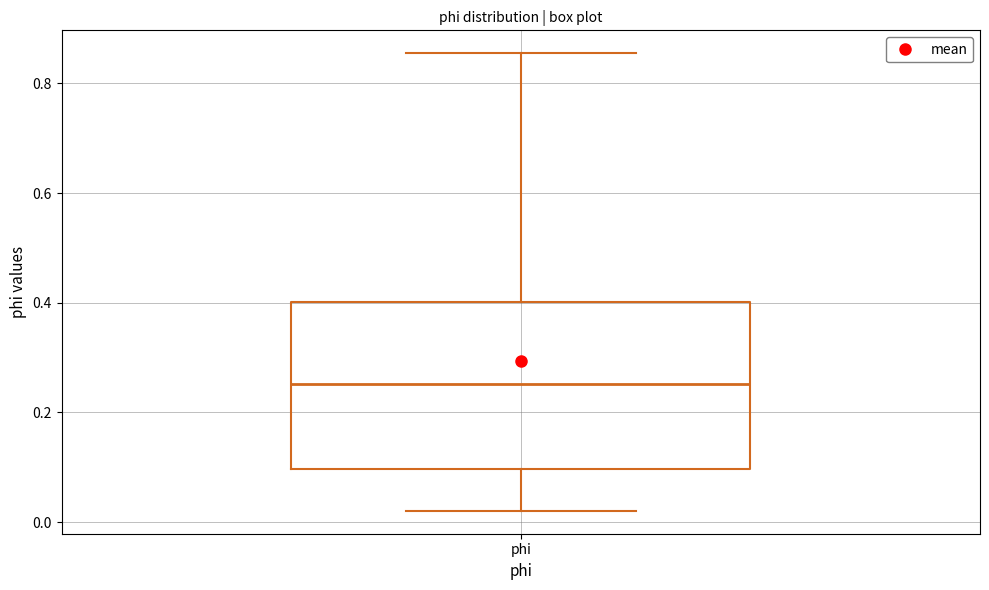

Where does the lower whisker of the box for phi end on the y-axis? The values are not printed on the chart, so give them approximately, as read against the axis.

0.02